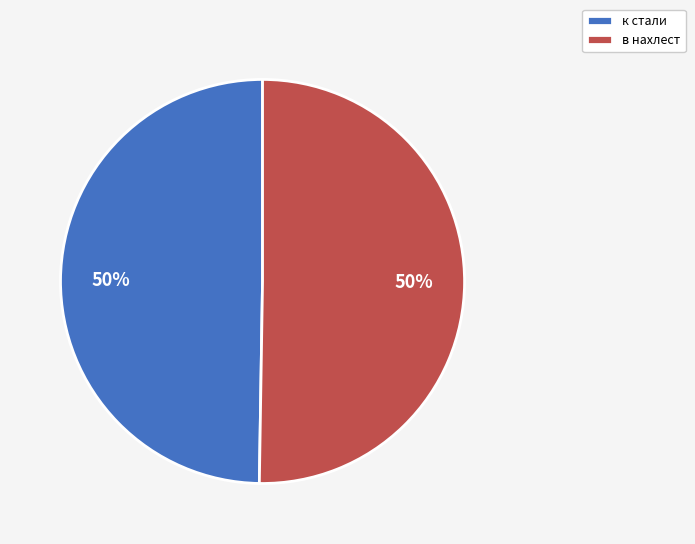

Is it true that в нахлест is 62% of the pie?

False